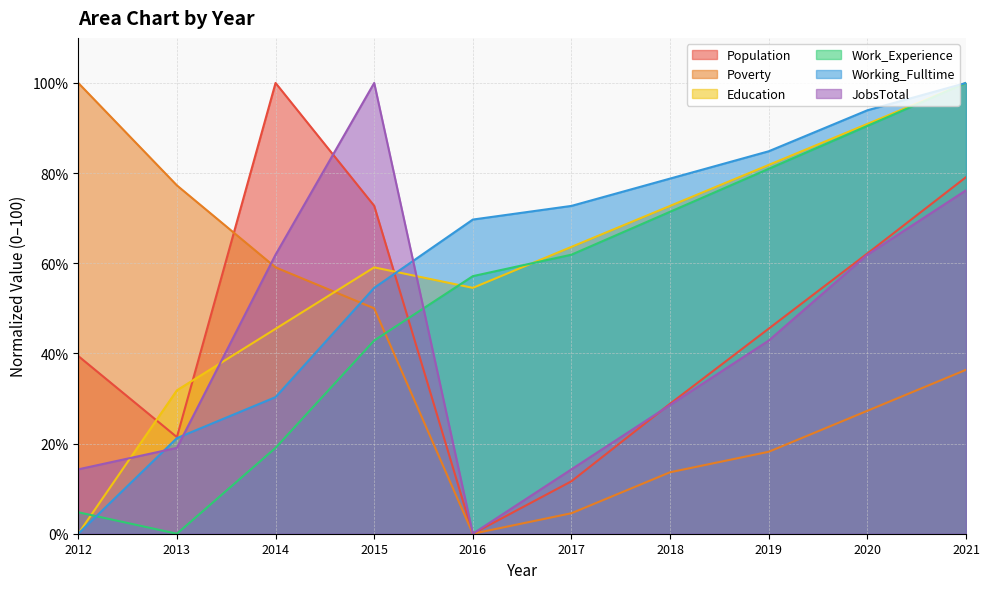

True or false: Education has a value of 81.8 at 2019.

True